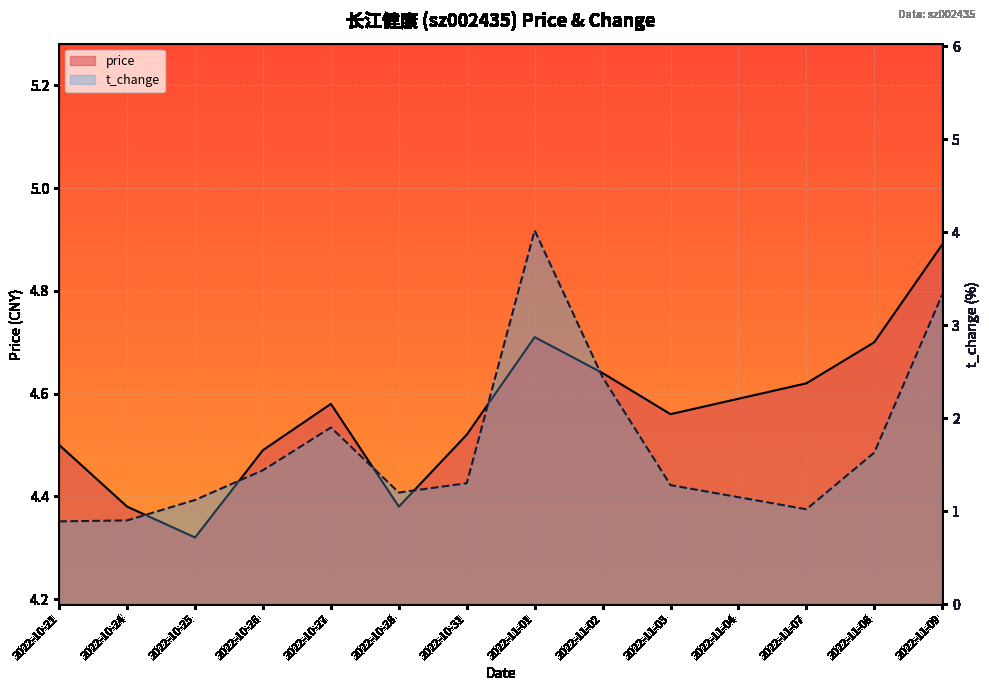

List the series in order of their overall mean, highest first.

price, t_change